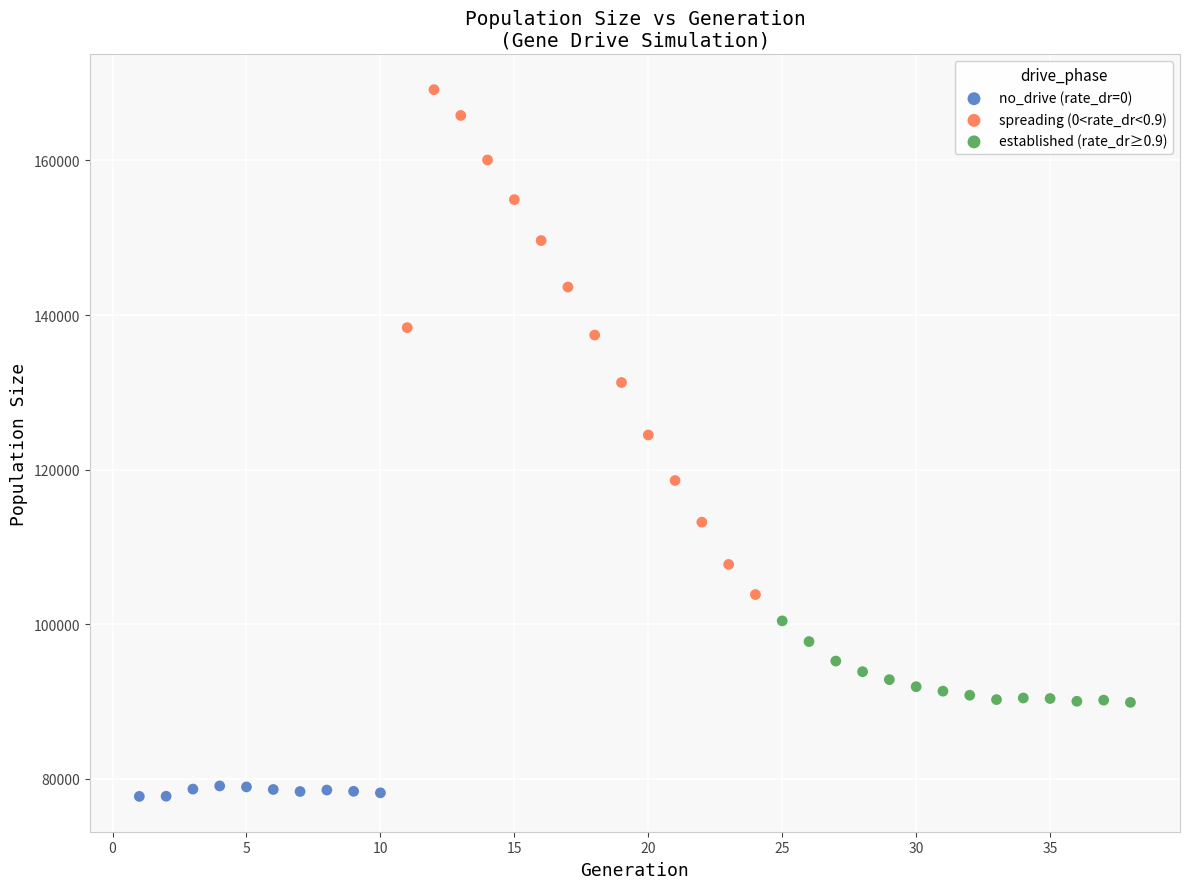

Which series reaches the maximum Y coordinate?

spreading (0<rate_dr<0.9)